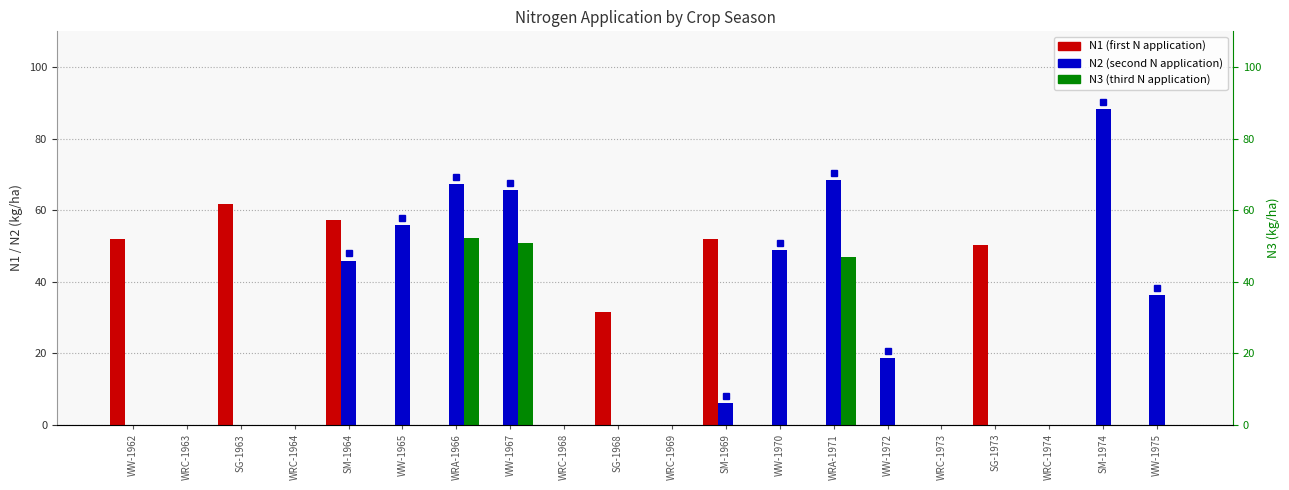

The value of N3 (third N application) at WRC-1968 is 0.0. True or false?

True